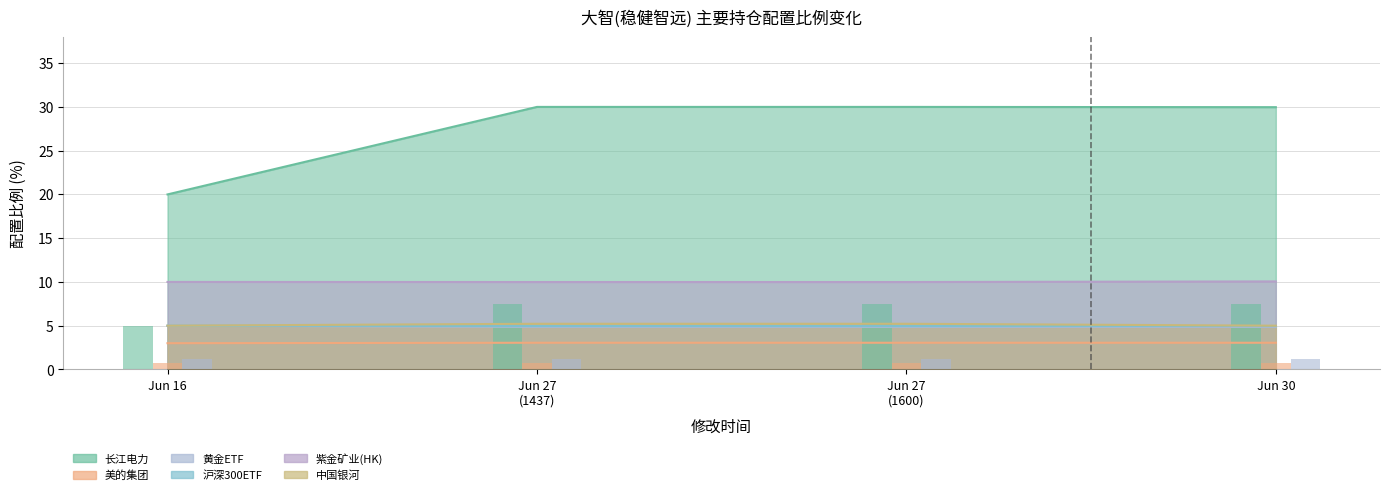

At Jun 27 (1437), list the series in order from largest to smallest.

长江电力, 紫金矿业(HK), 中国银河, 沪深300ETF, 黄金ETF, 美的集团